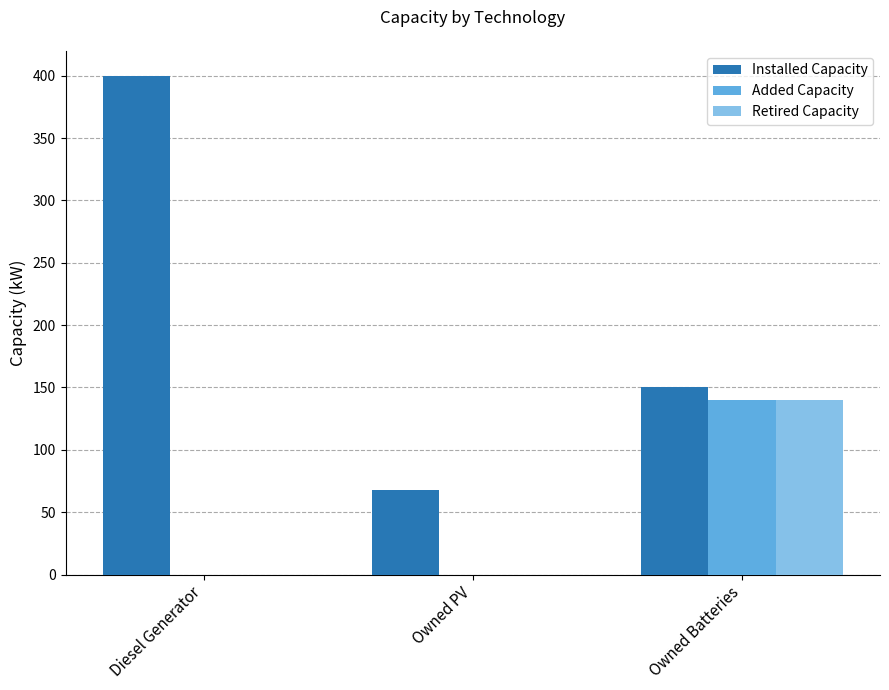

What is the sum of the Retired Capacity values at Owned Batteries and Owned PV?

140